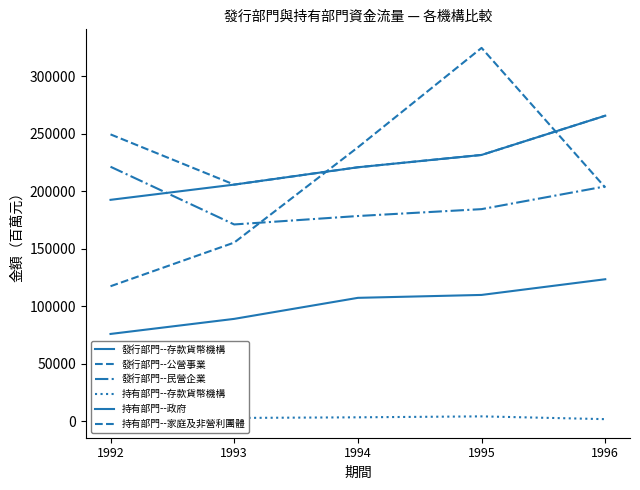

Count the number of categories in the chart.

5